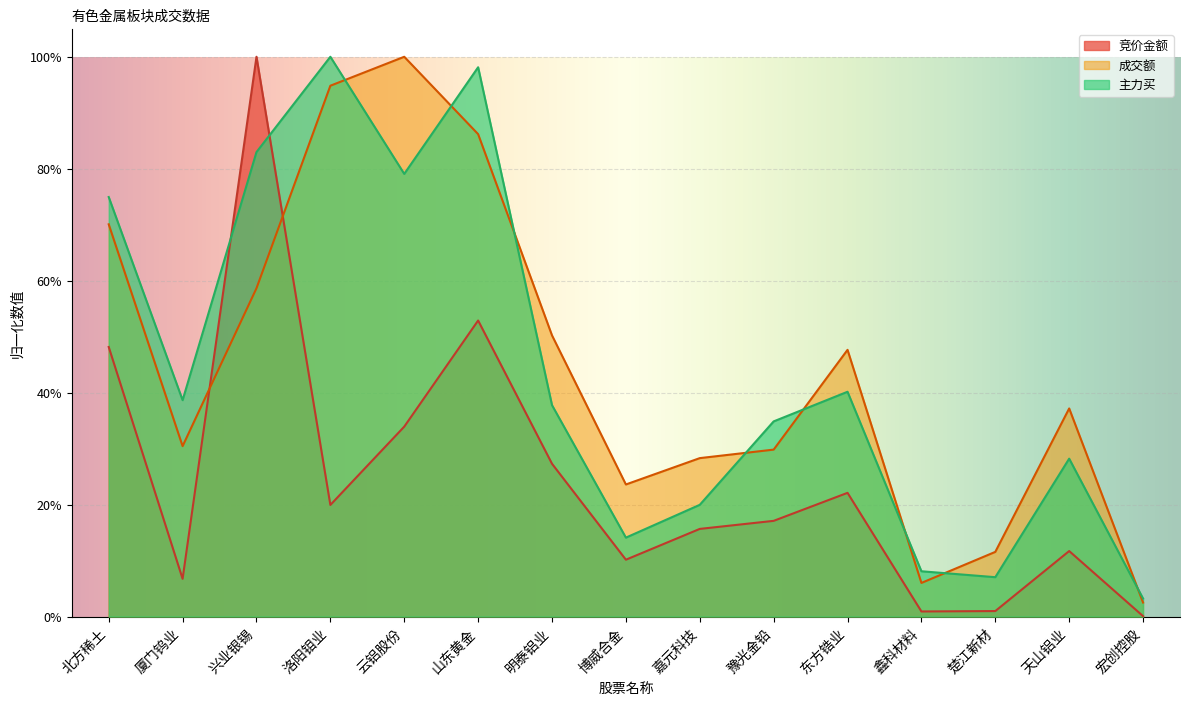

Reading left to right, extract all data points from this chart.

竞价金额: 北方稀土=0.5	厦门钨业=0.1	兴业银锡=1.0	洛阳钼业=0.2	云铝股份=0.3	山东黄金=0.5	明泰铝业=0.3	博威合金=0.1	嘉元科技=0.2	豫光金铅=0.2	东方锆业=0.2	鑫科材料=0.0	楚江新材=0.0	天山铝业=0.1	宏创控股=0.0
成交额: 北方稀土=0.7	厦门钨业=0.3	兴业银锡=0.6	洛阳钼业=0.9	云铝股份=1.0	山东黄金=0.9	明泰铝业=0.5	博威合金=0.2	嘉元科技=0.3	豫光金铅=0.3	东方锆业=0.5	鑫科材料=0.1	楚江新材=0.1	天山铝业=0.4	宏创控股=0.0
主力买: 北方稀土=0.7	厦门钨业=0.4	兴业银锡=0.8	洛阳钼业=1.0	云铝股份=0.8	山东黄金=1.0	明泰铝业=0.4	博威合金=0.1	嘉元科技=0.2	豫光金铅=0.3	东方锆业=0.4	鑫科材料=0.1	楚江新材=0.1	天山铝业=0.3	宏创控股=0.0